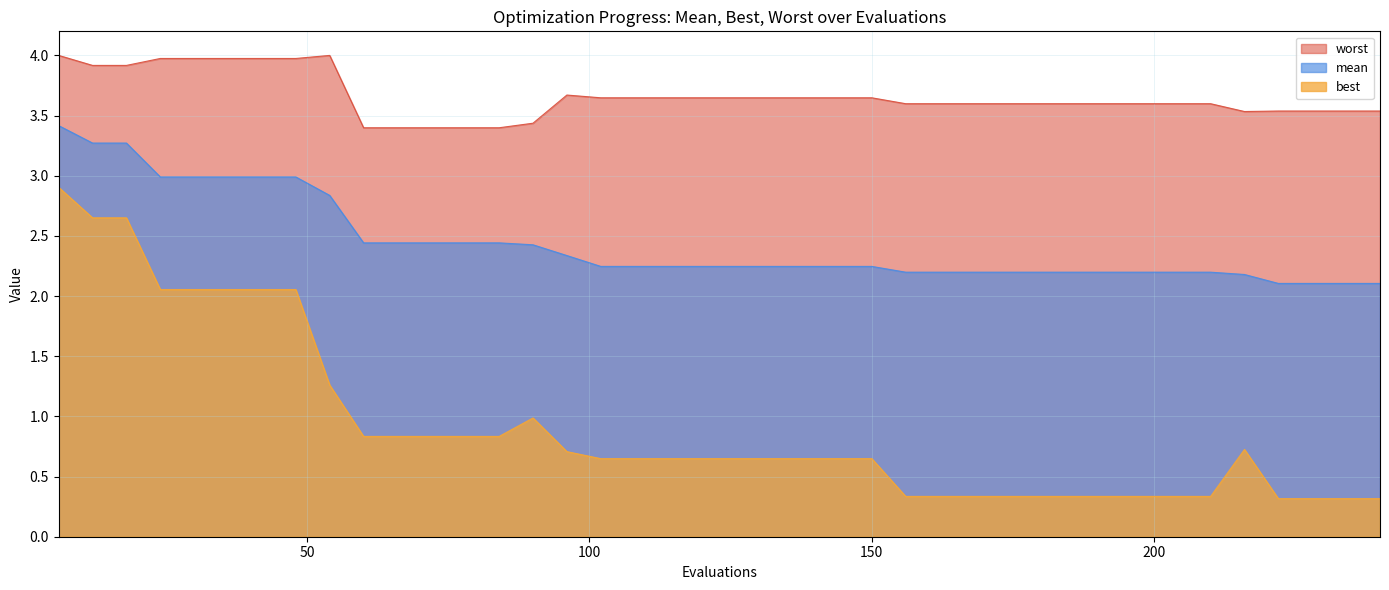

At which category is the sum across all series the highest?

6